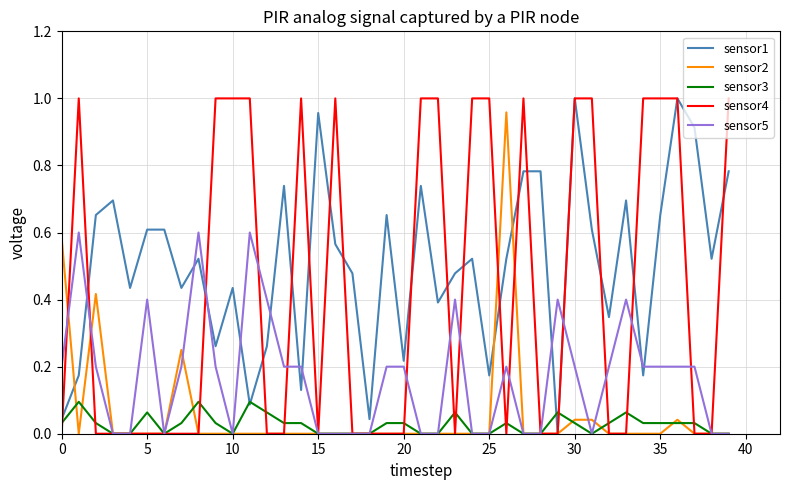

Which series has the largest total across all categories?

sensor1